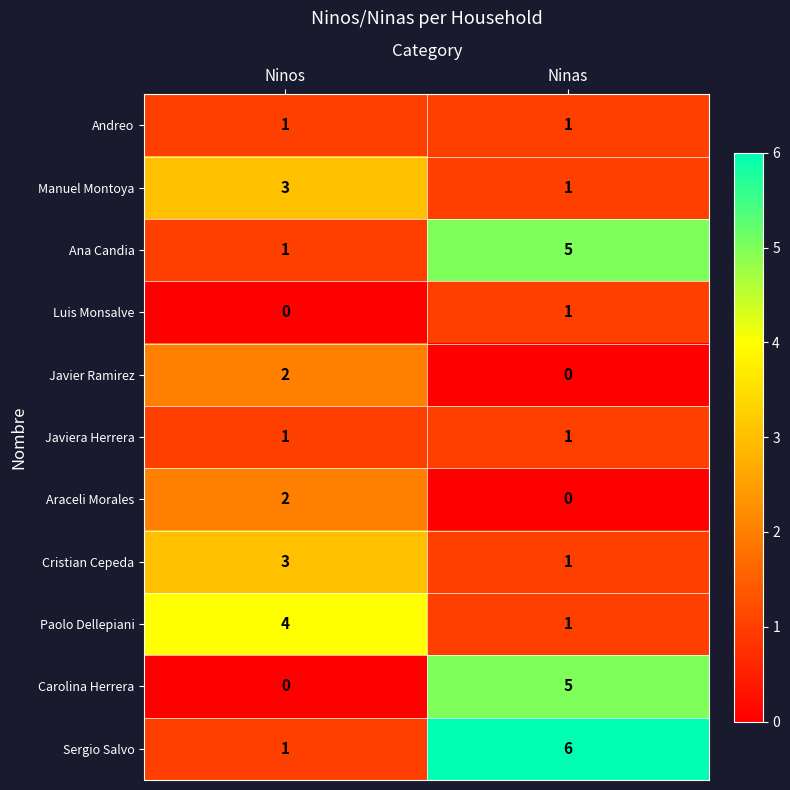

What is the total value across all series at Ninas?

22